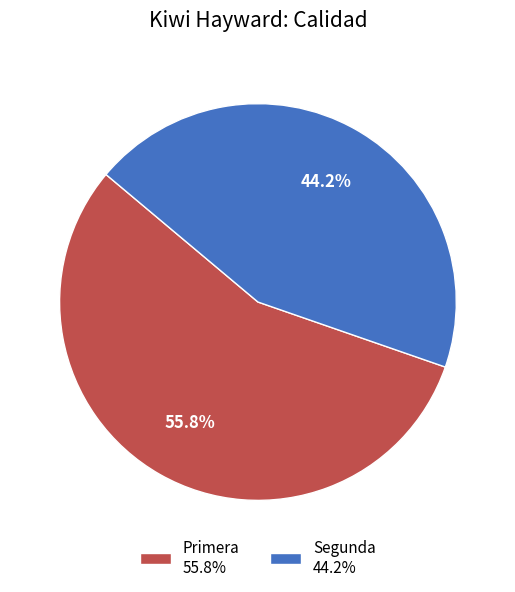

How many segments does this pie chart have?

2